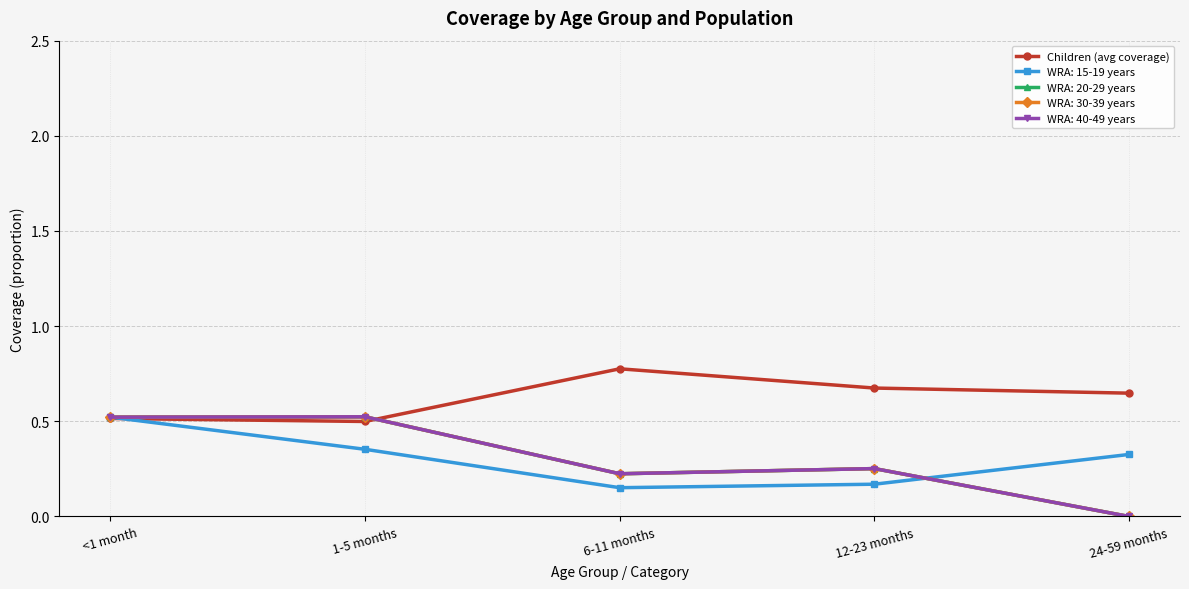

Is this an area chart (filled region under the line)?

No